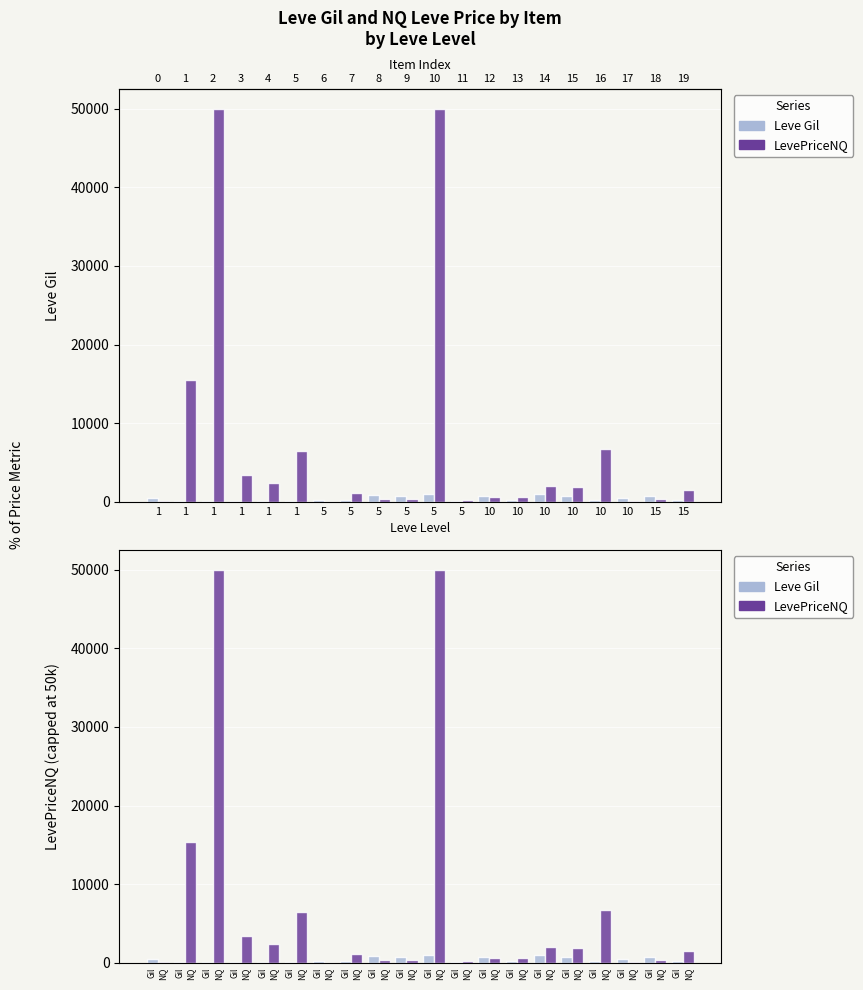

Is the value of LevePriceNQ at 10 greater than the value of Leve Gil at 10?

No